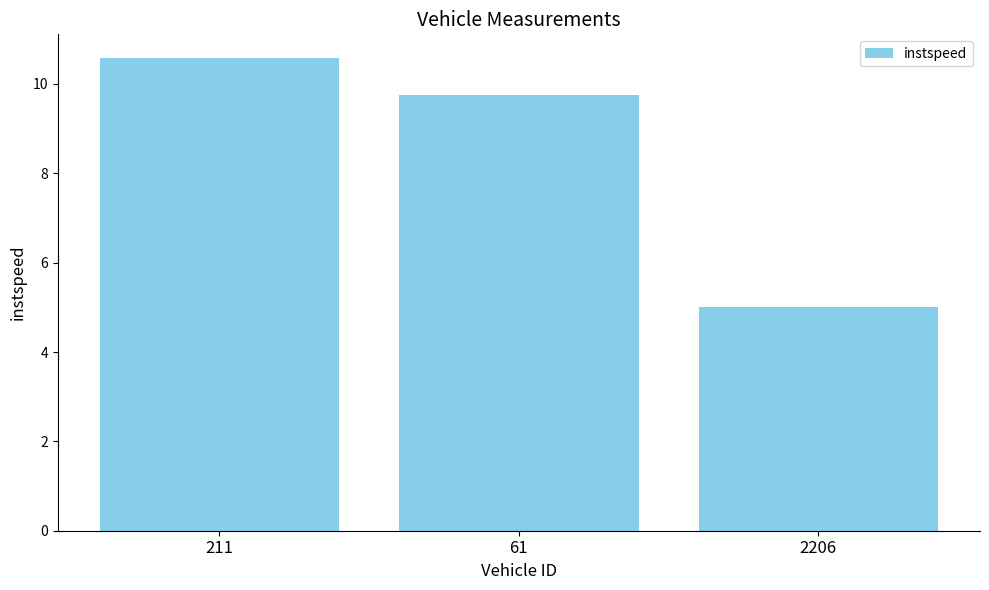

Rank the categories by value from lowest to highest.

2206, 61, 211